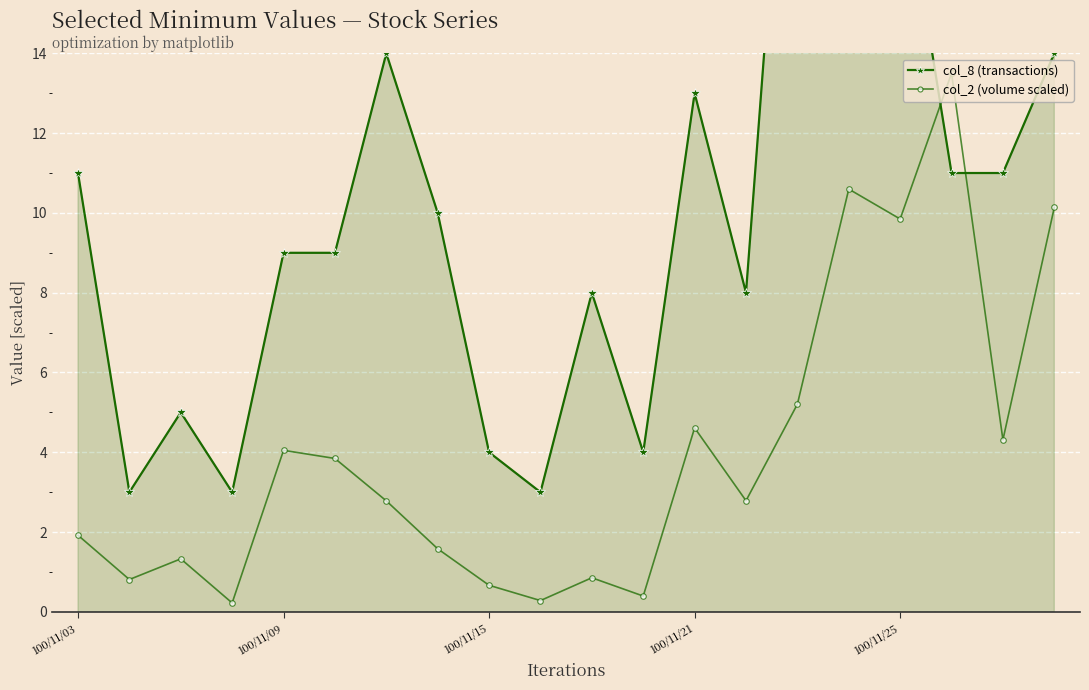

True or false: col_2 (volume scaled) has more than 1 interior local peaks.

True